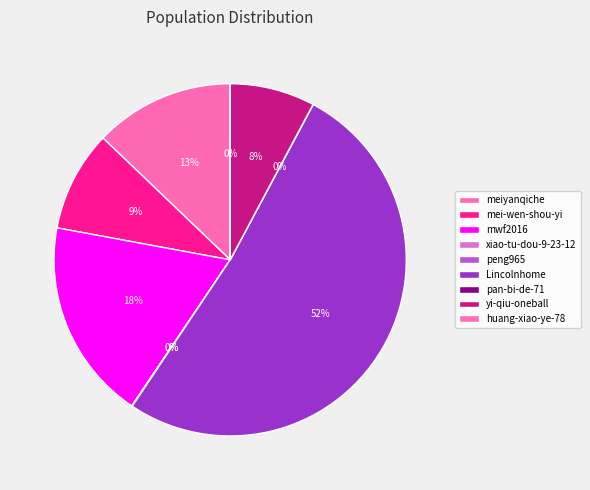

What is the largest slice in the pie chart?

Lincolnhome